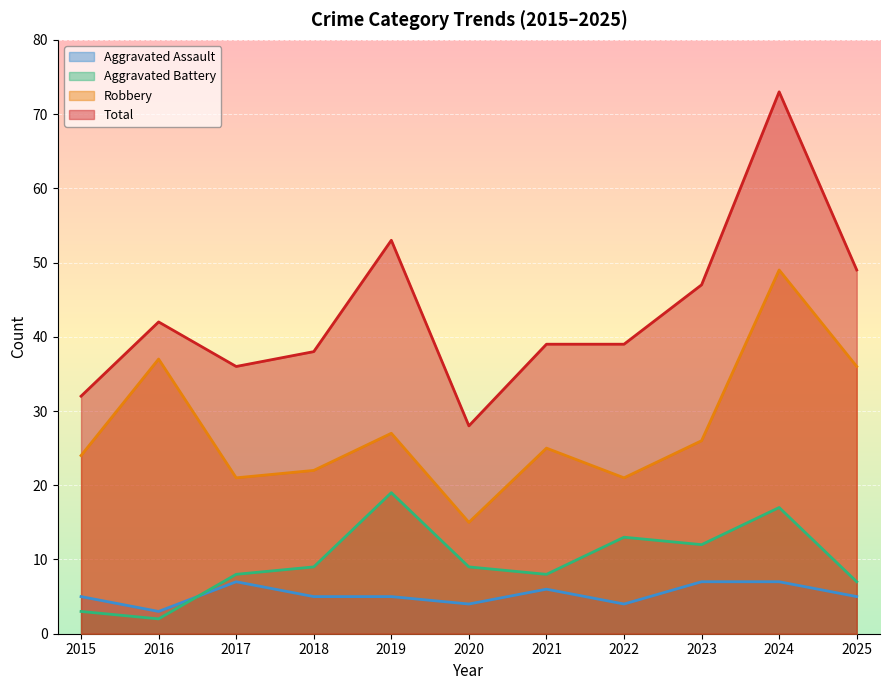

At how many categories does at least one series exceed 7?

11